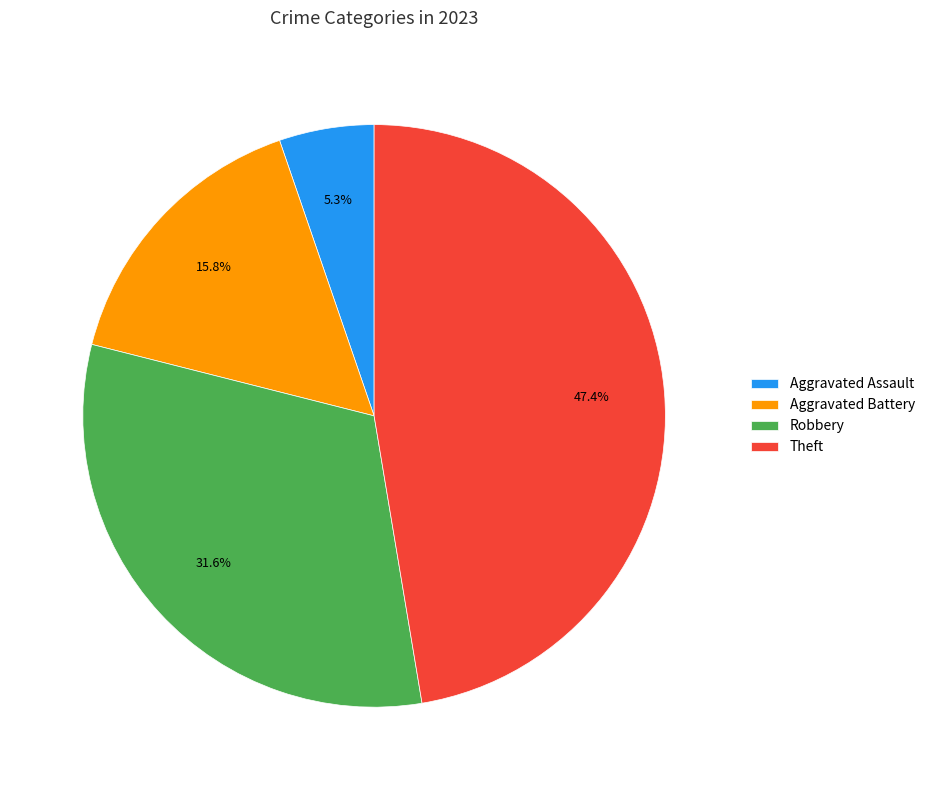

To the nearest percent, what is the combined percentage of Aggravated Assault and Robbery?

37%